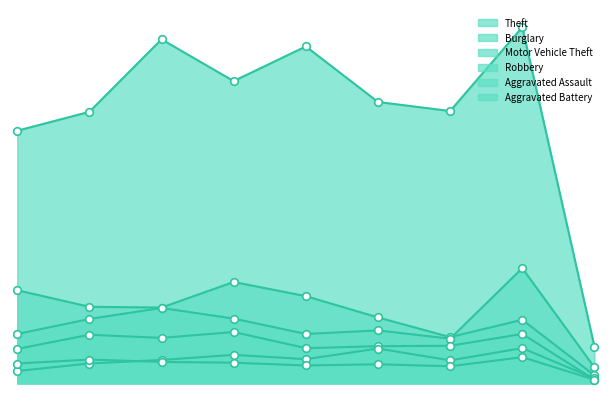

At how many categories does at least one series exceed 595?

8